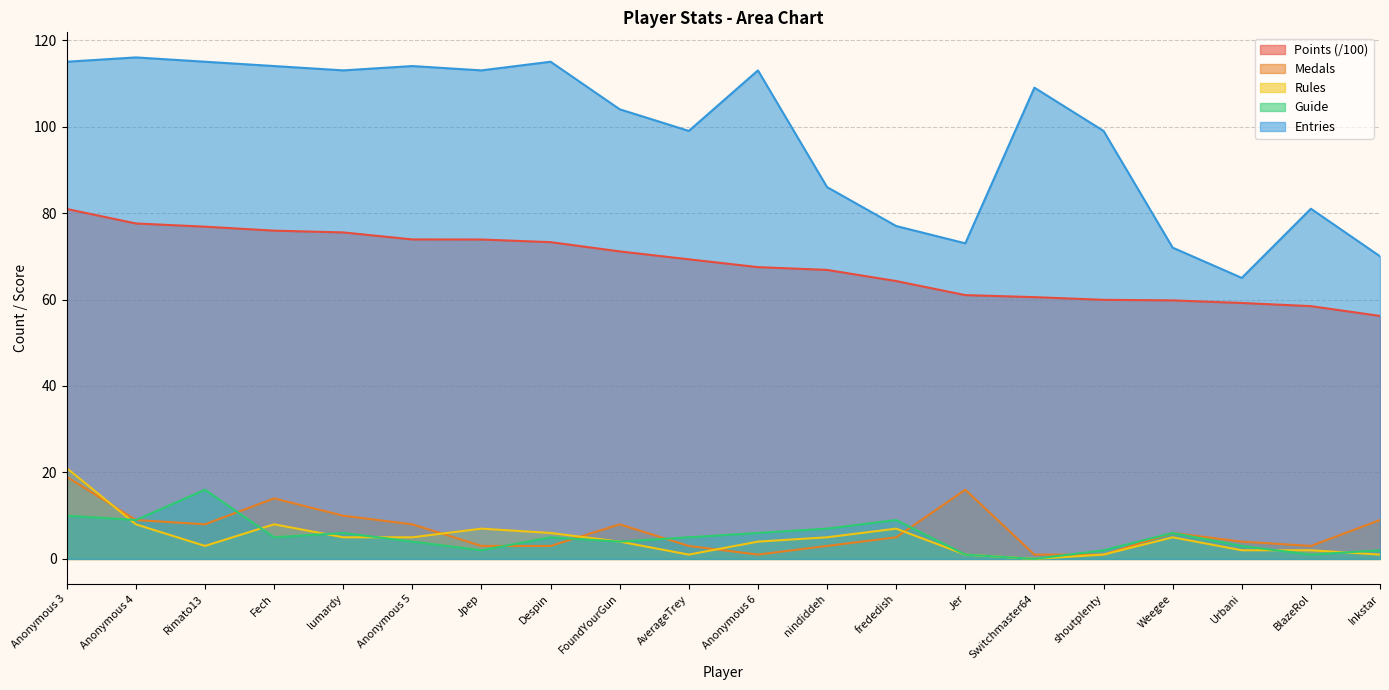

What is the difference between the Entries values at FoundYourGun and shoutplenty?

5.0